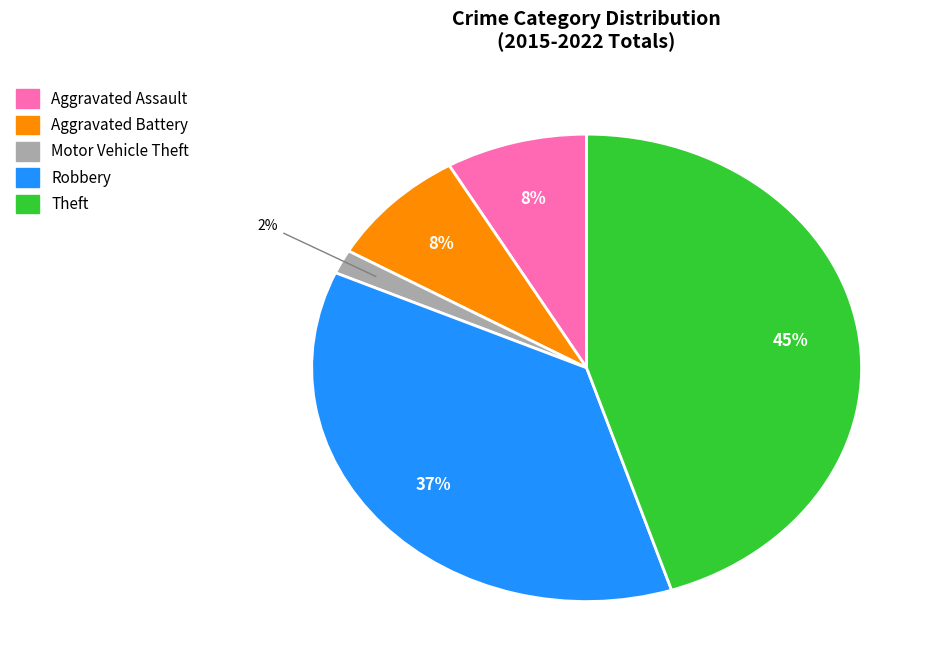

Which slice is the smallest?

Motor Vehicle Theft